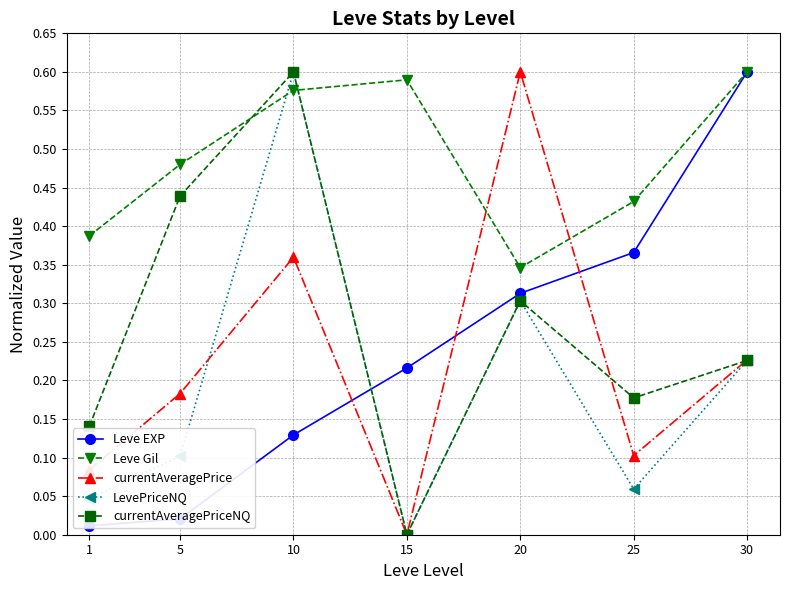

What is the total value across all series at 25?

1.1